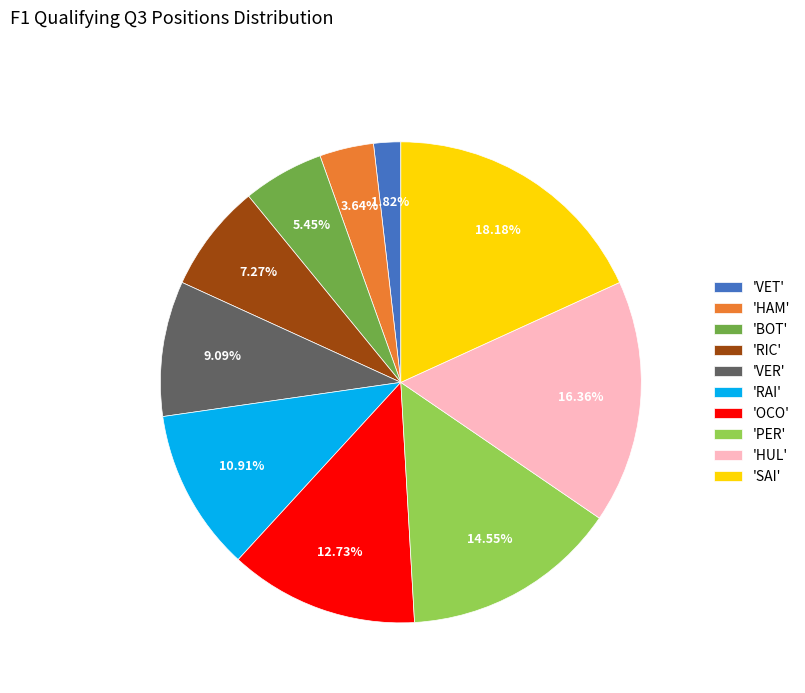

Which slice is the largest?

'SAI'